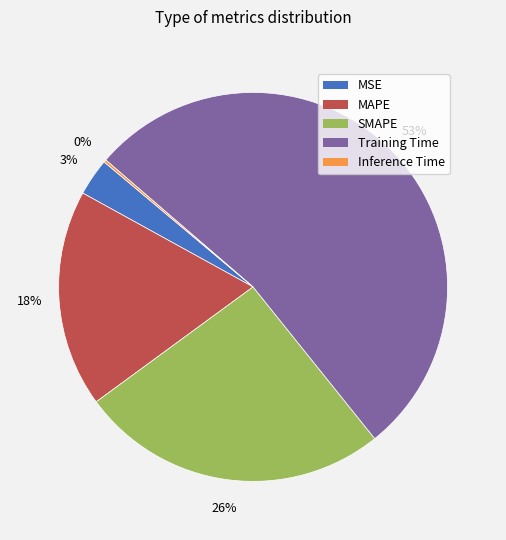

Which slice is the largest?

Training Time